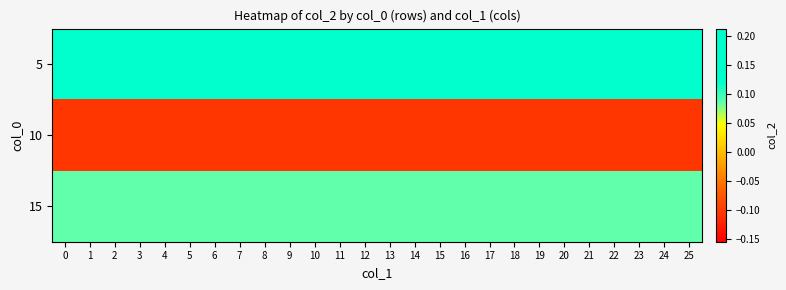

Which series has the widest spread of values?

row_0